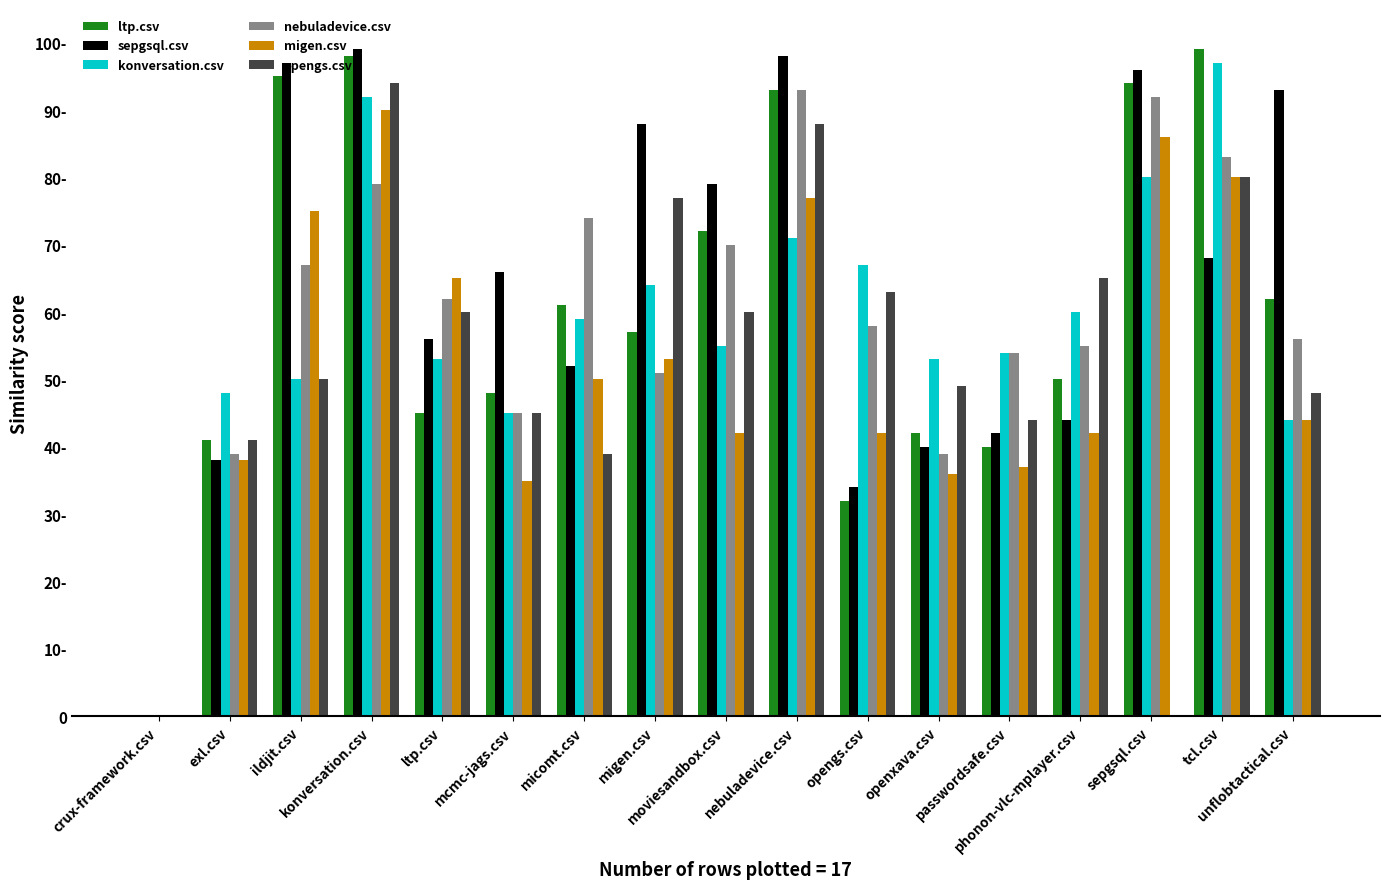

What is the approximate value of ltp.csv at passwordsafe.csv?

0.4